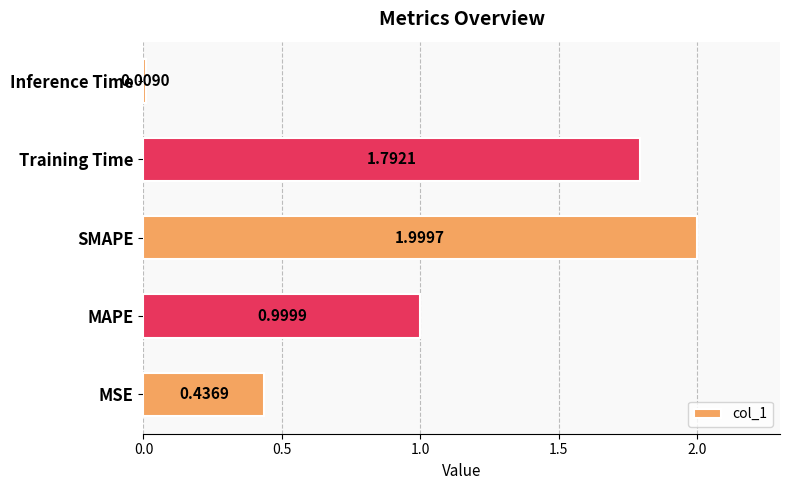

Between SMAPE and MSE, which is larger?

SMAPE